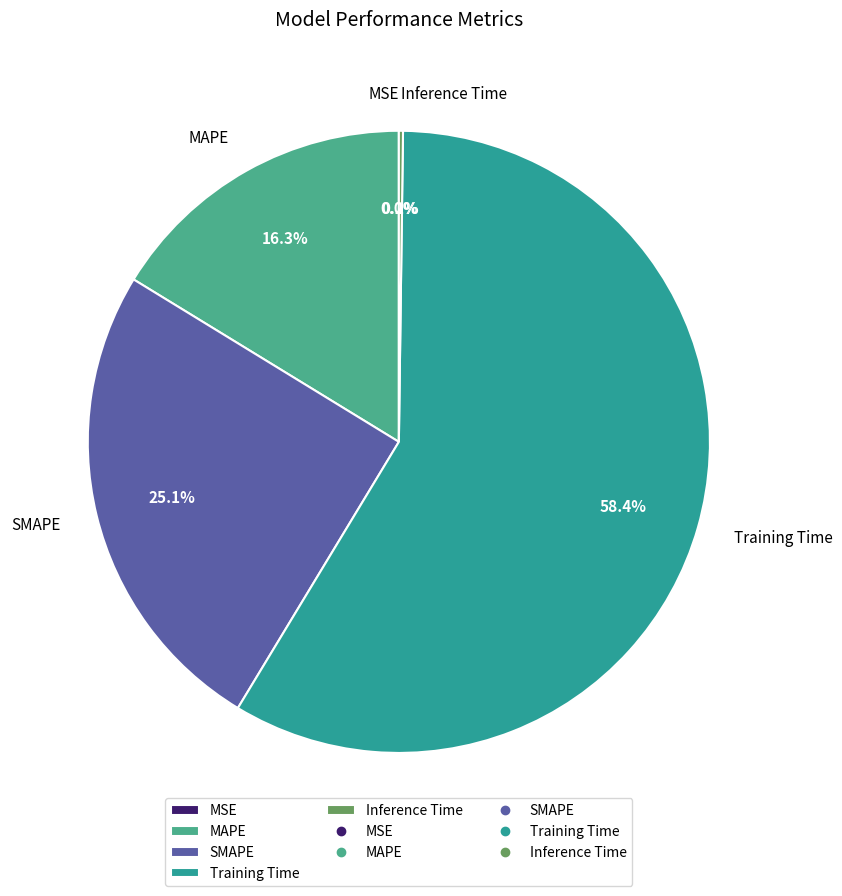

Which slice is the largest?

Training Time